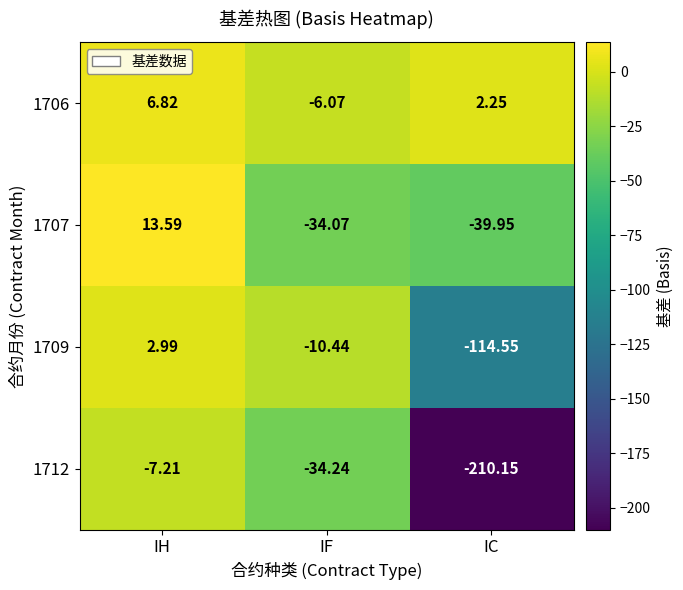

How many negative values does the 1709 series have?

2